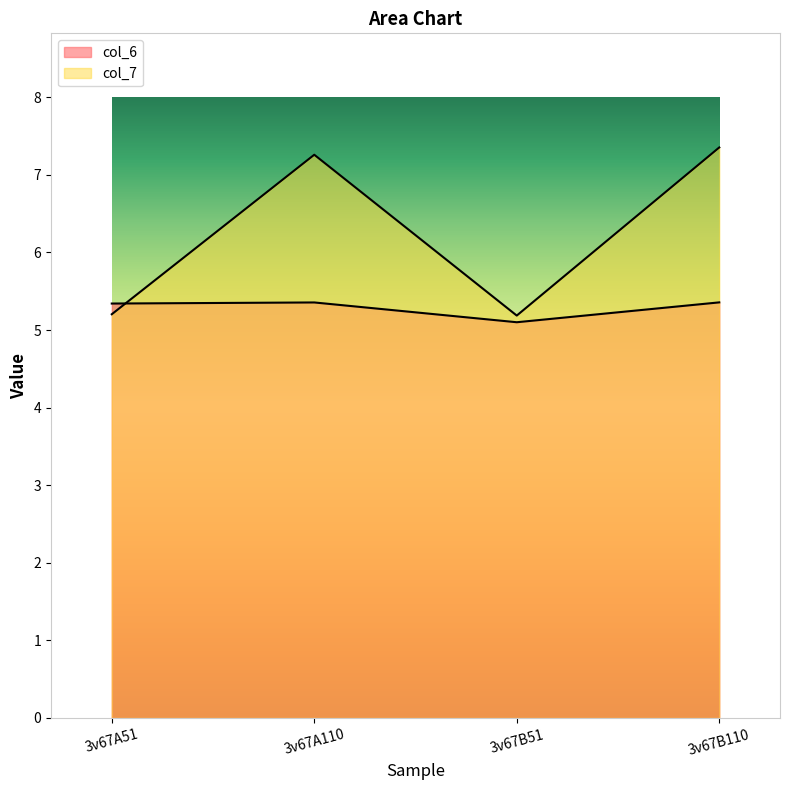

List the labels in order of col_7 value, smallest first.

3v67B51, 3v67A51, 3v67A110, 3v67B110